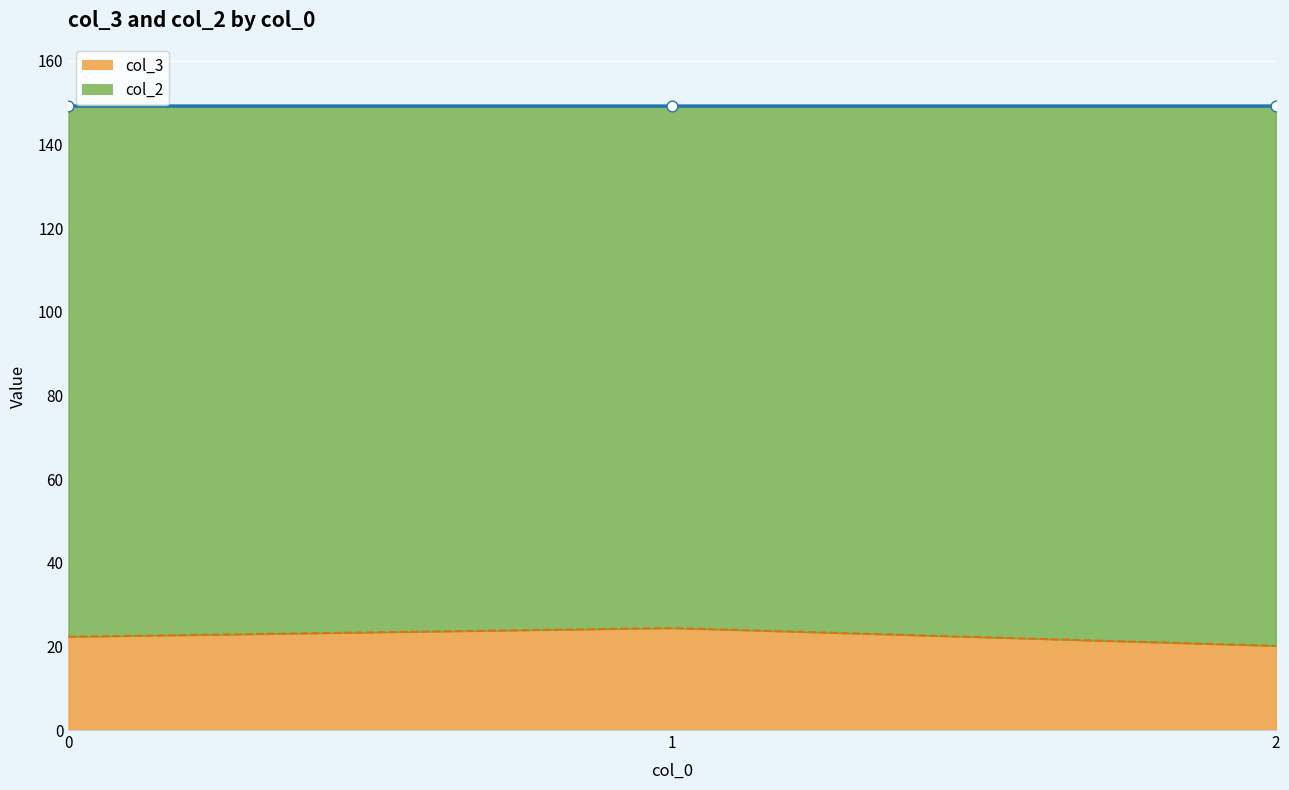

Which series has the largest total across all categories?

col_2